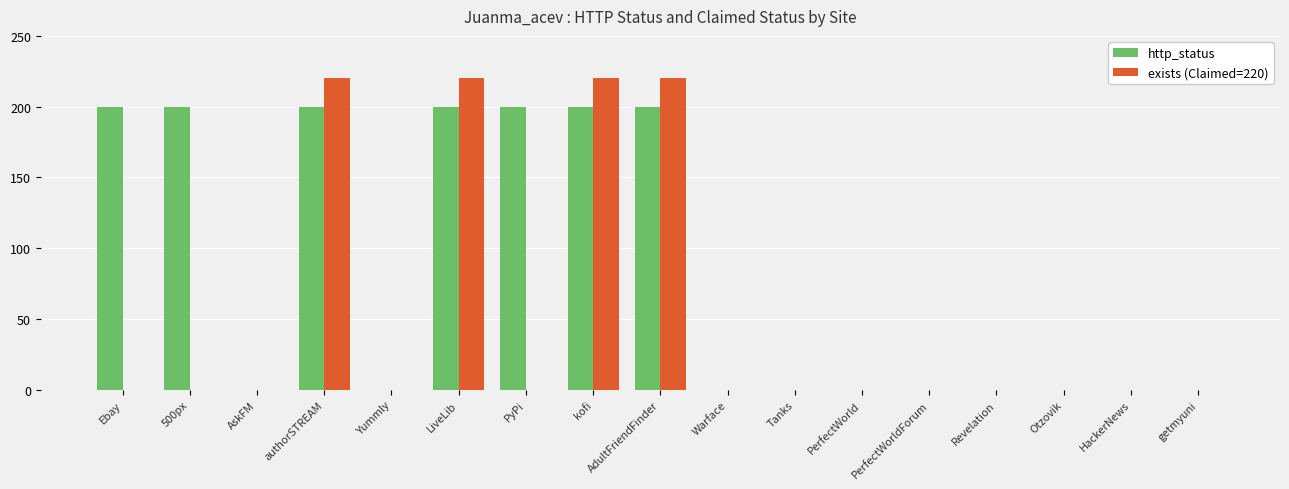

Which series has the widest spread of values?

exists (Claimed=220)